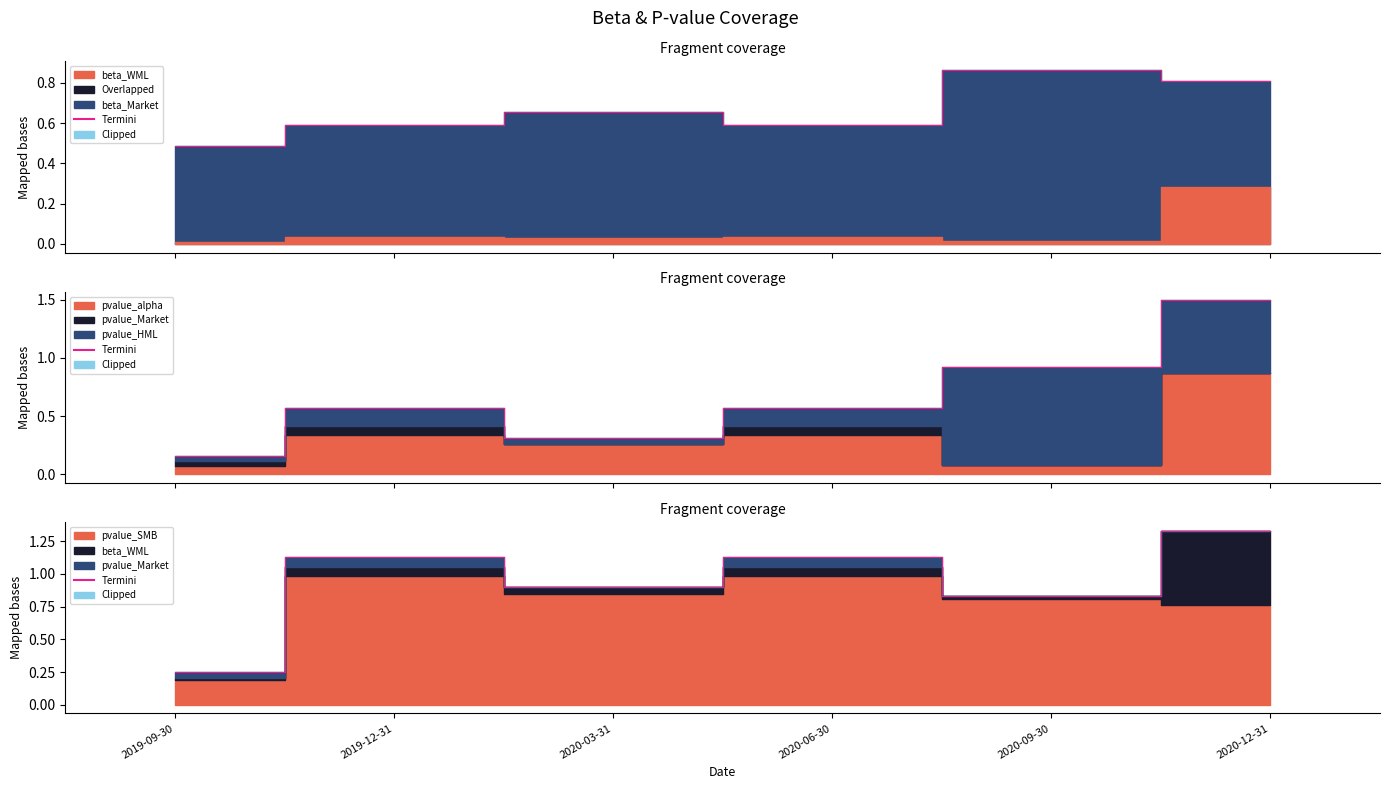

True or false: pvalue_SMB has a value of 0.4 at 2020-12-31.

False